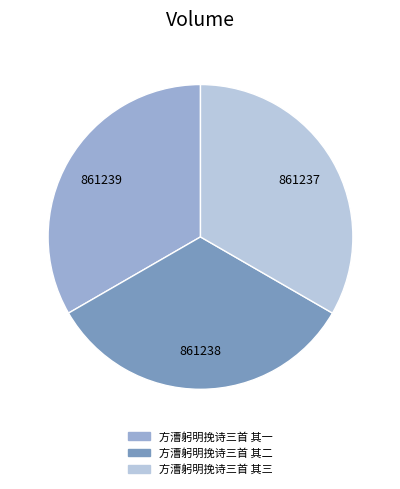

What is the smallest slice in the pie chart?

方漕躬明挽诗三首 其三